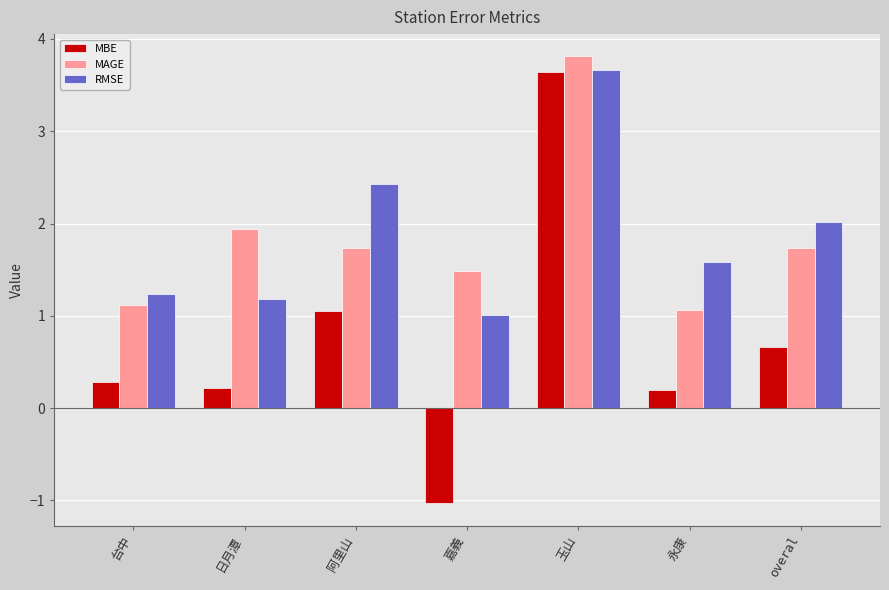

What are all the series names shown in the legend?

MBE, MAGE, RMSE